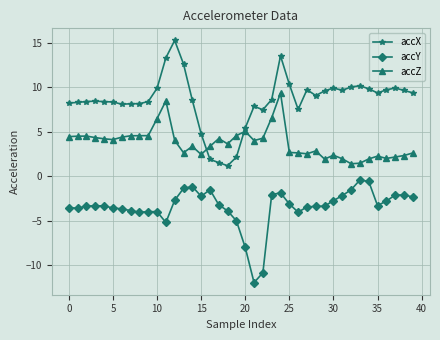

What is the value of the accX point at the 20th from the left?

2.1